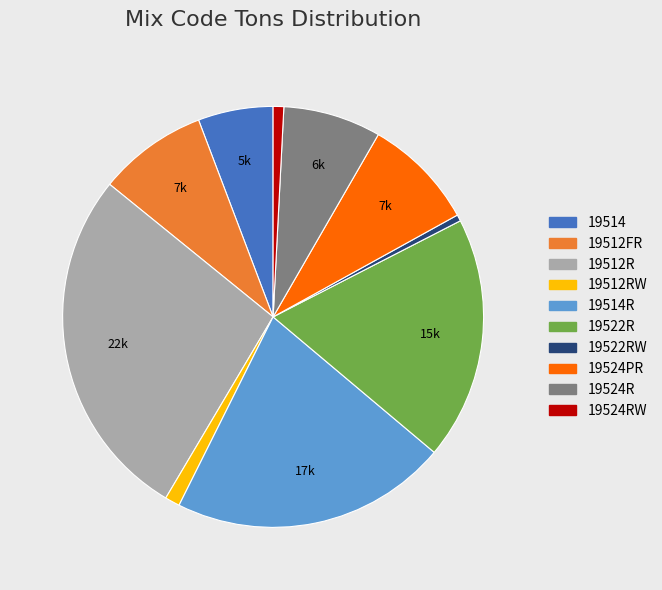

Is it true that 19514 is 6% of the pie?

True